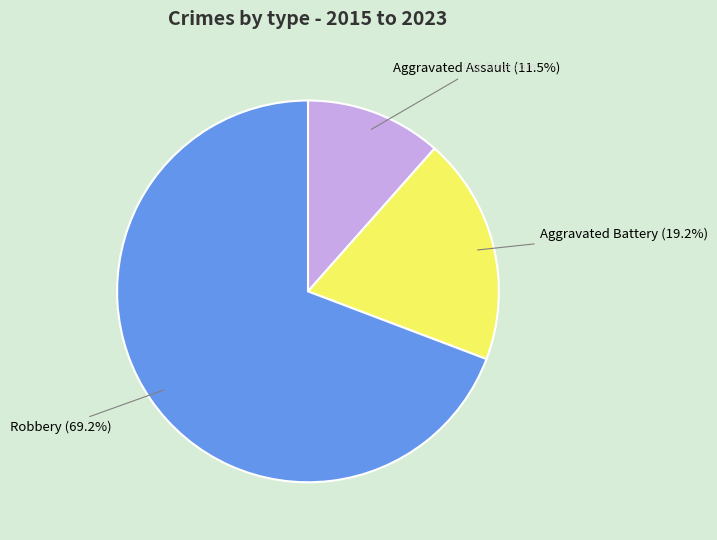

Is there a majority slice in this chart?

Yes